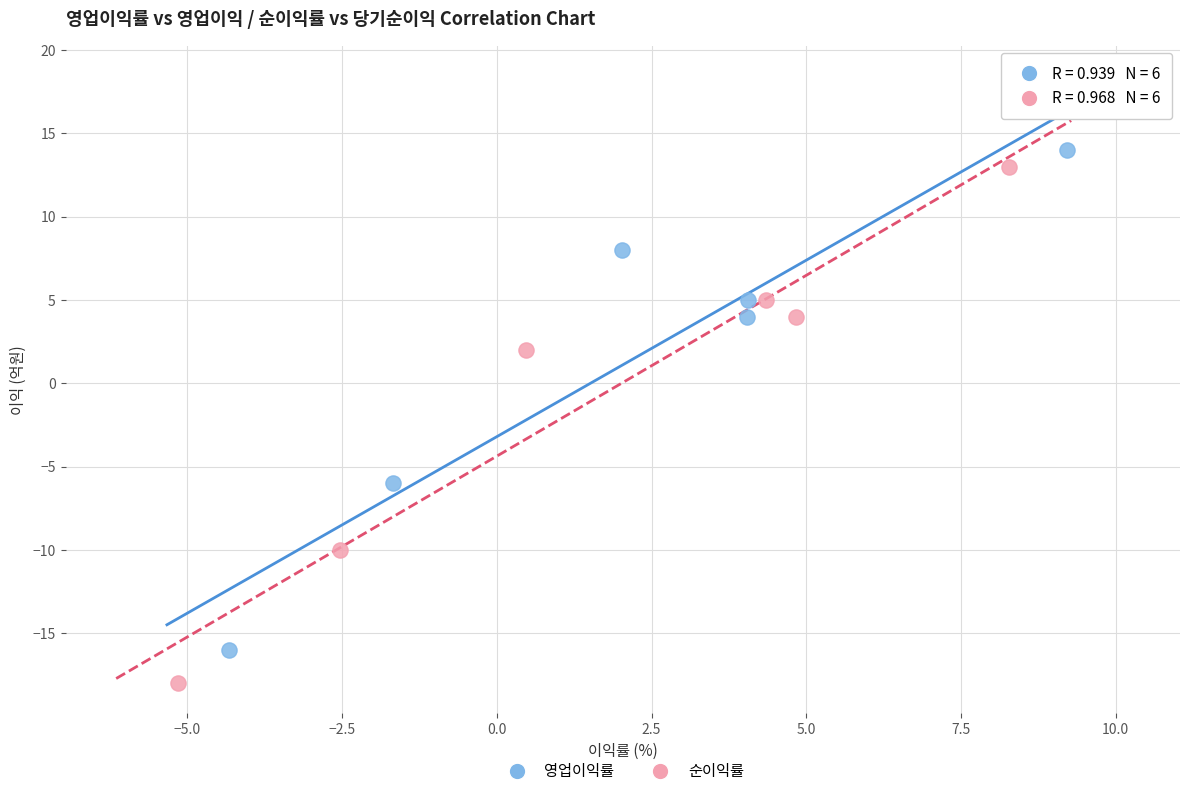

Which series contains the lowest Y value?

순이익률